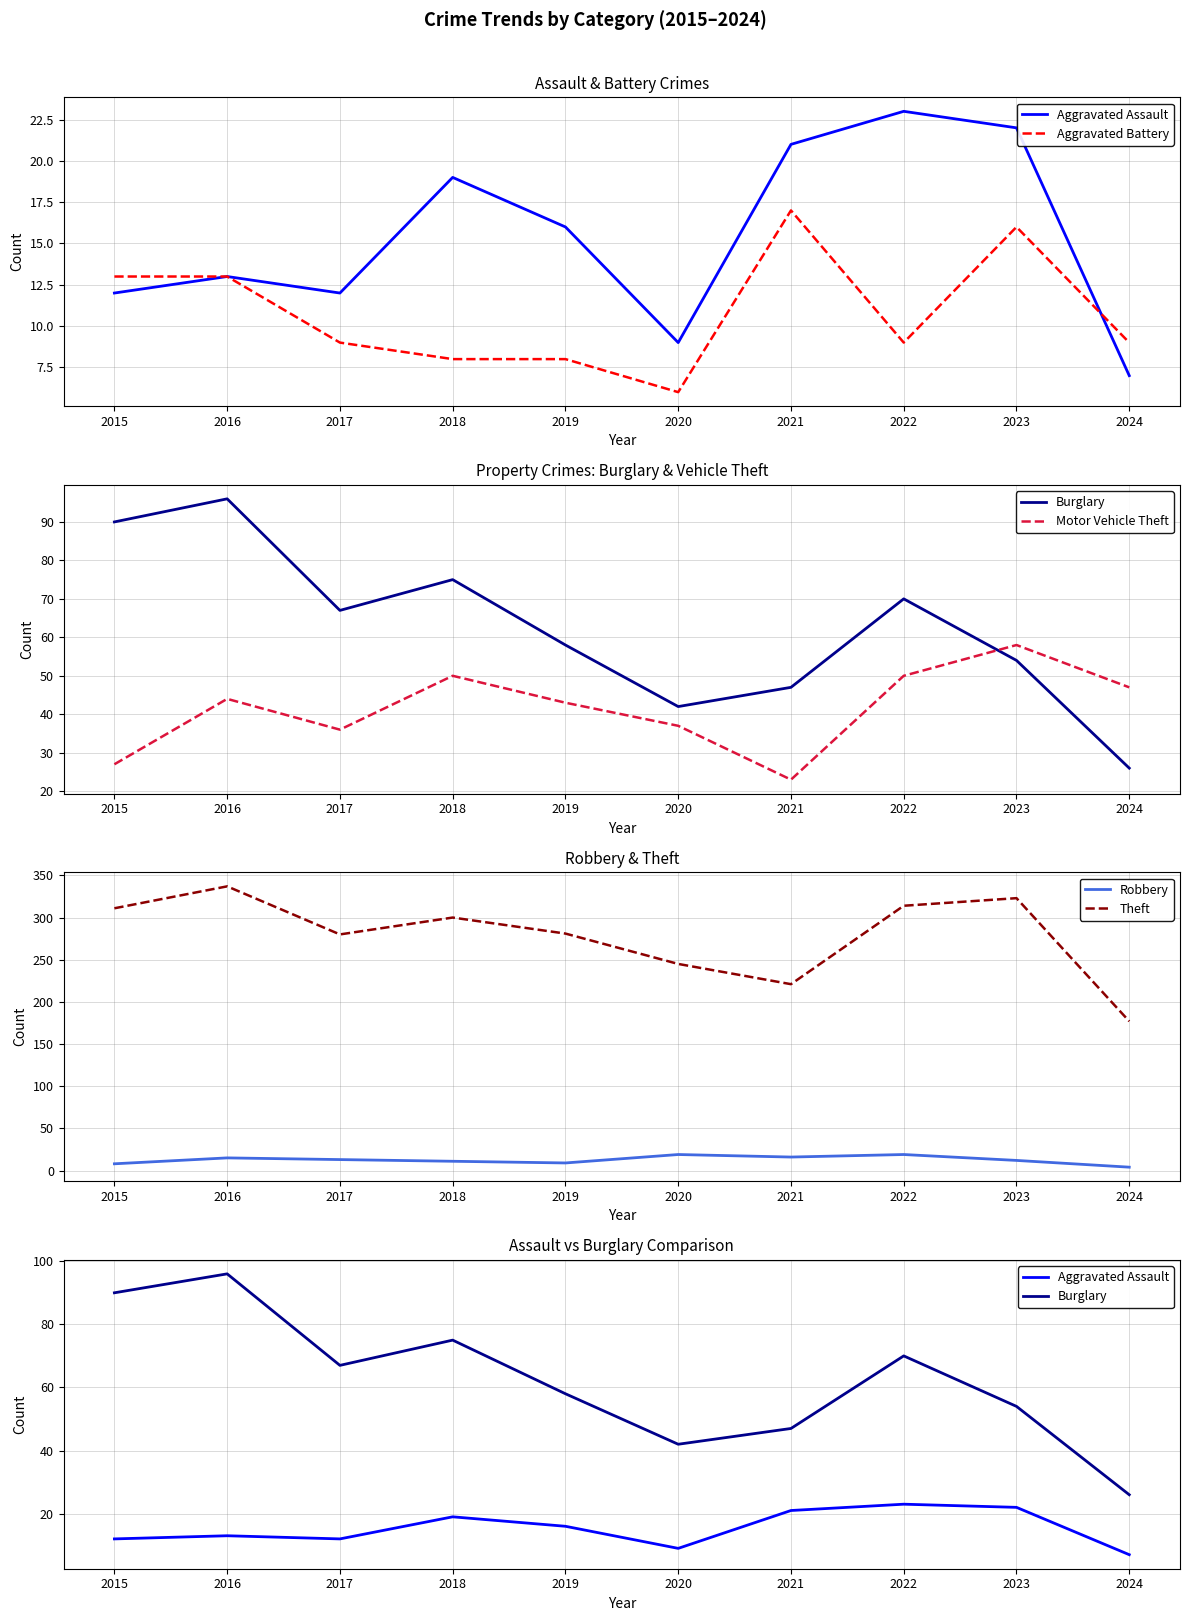

At which label is Aggravated Assault closest to 15?

2019